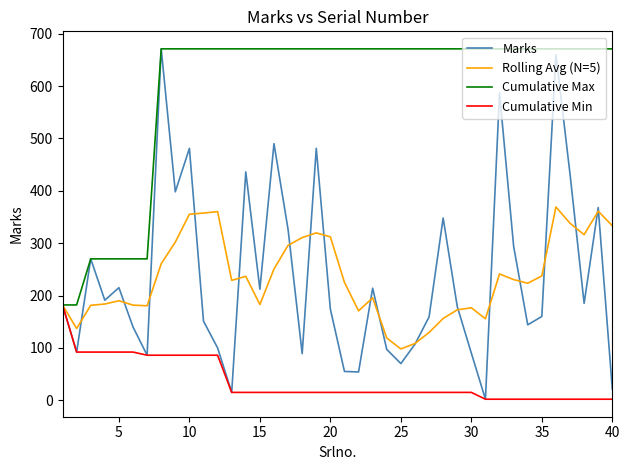

What is the difference between the second highest and minimum values in the Cumulative Max series?

489.0